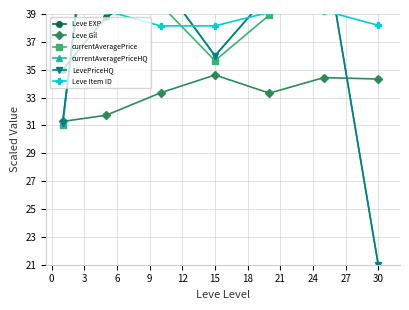

What is the minimum value for Leve Gil?

31.3